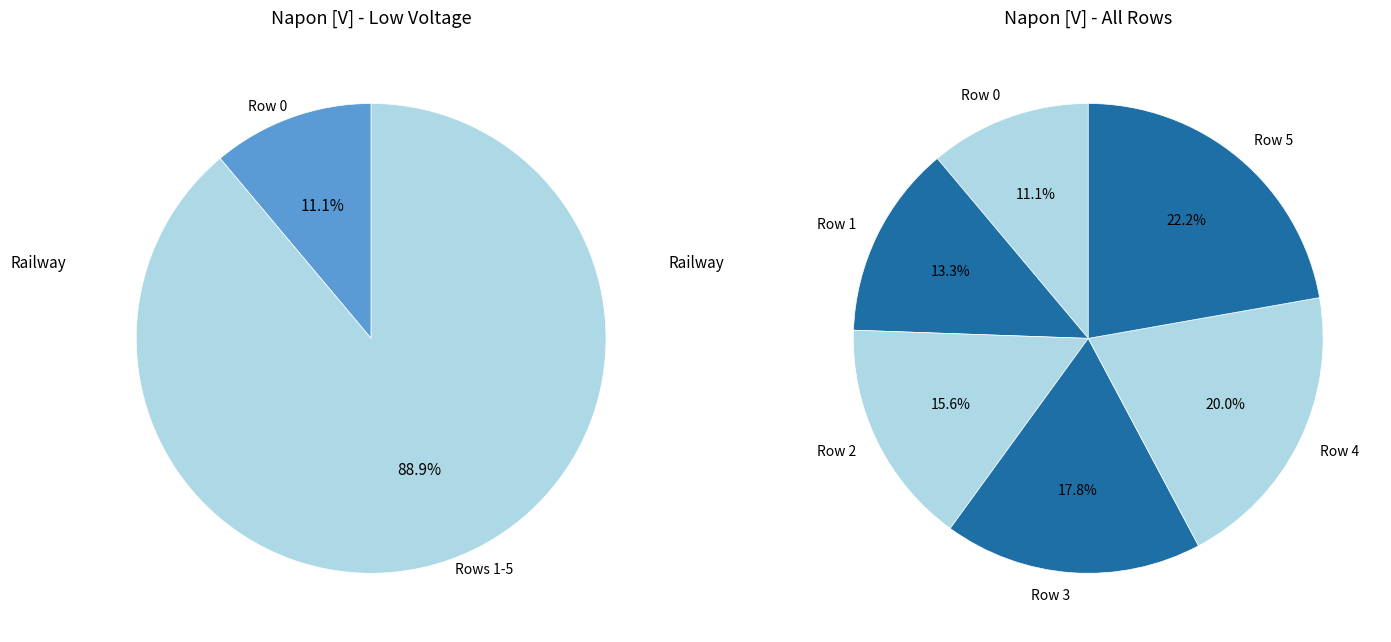

To the nearest percent, what portion does Row 0 represent?

11%